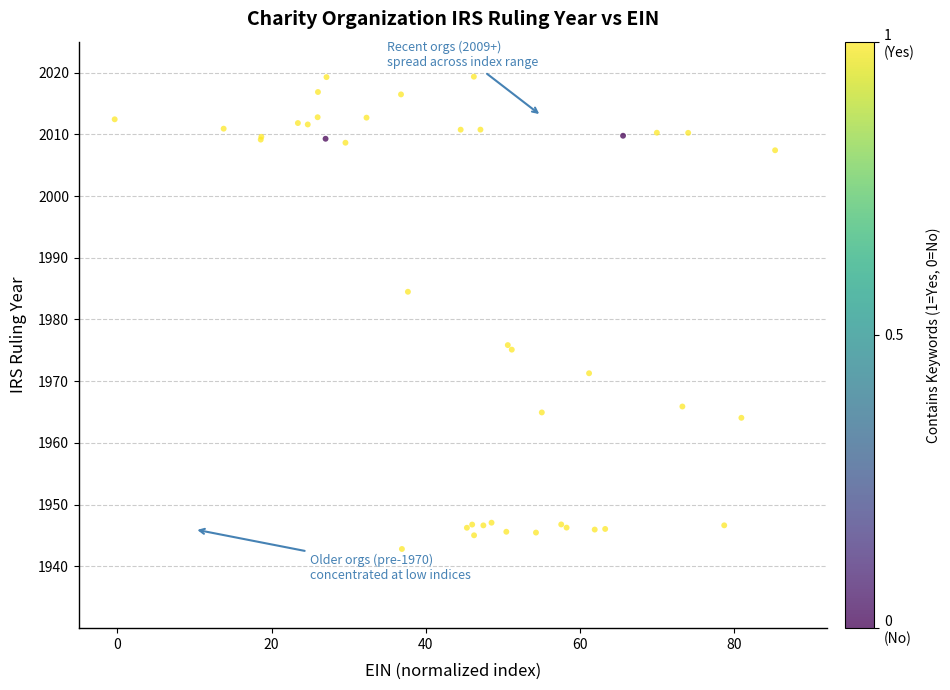

What Y value in the scatter plot is closest to 1981?

1984.5